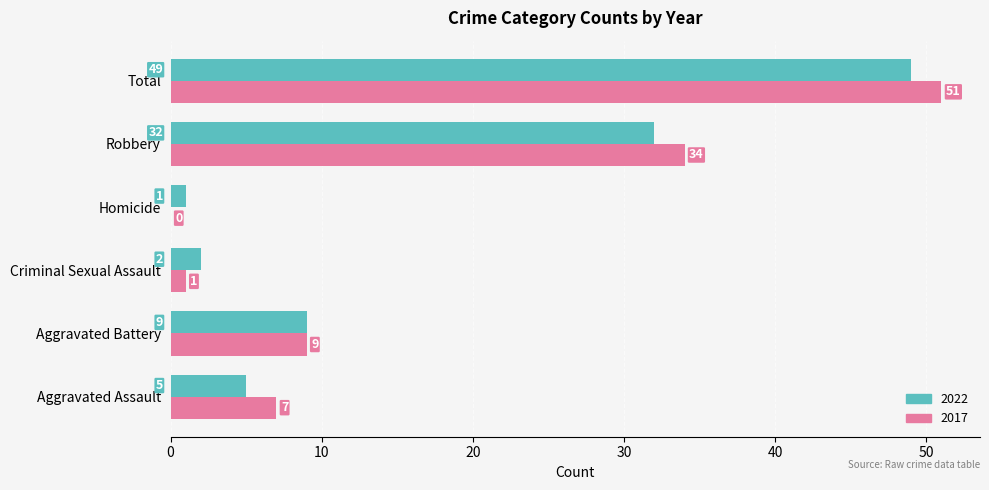

Which series changed the most between Criminal Sexual Assault and Total?

2017